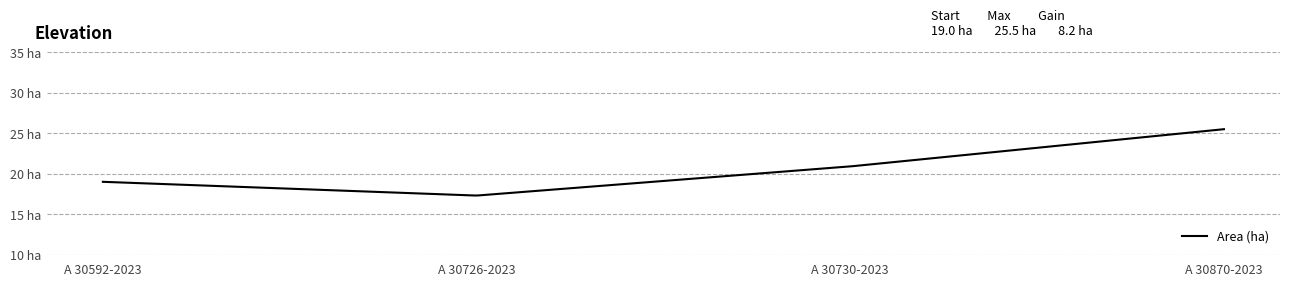

What is the value of the 4th point from the left?

25.5